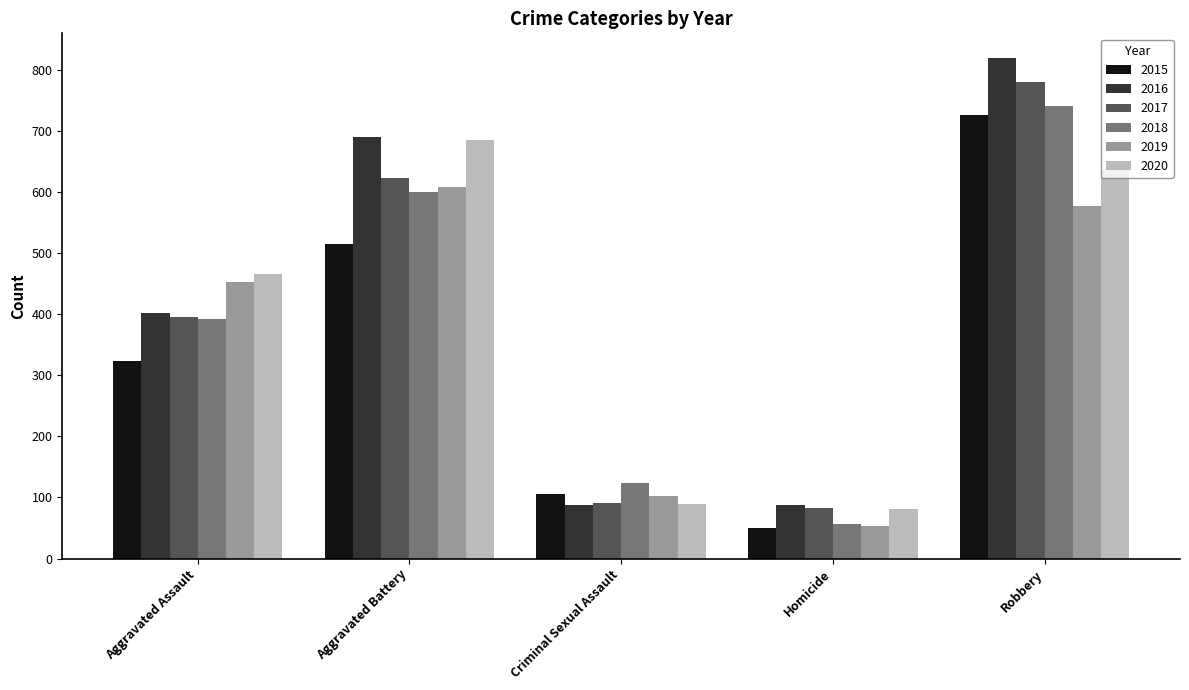

What are all the series names shown in the legend?

2015, 2016, 2017, 2018, 2019, 2020